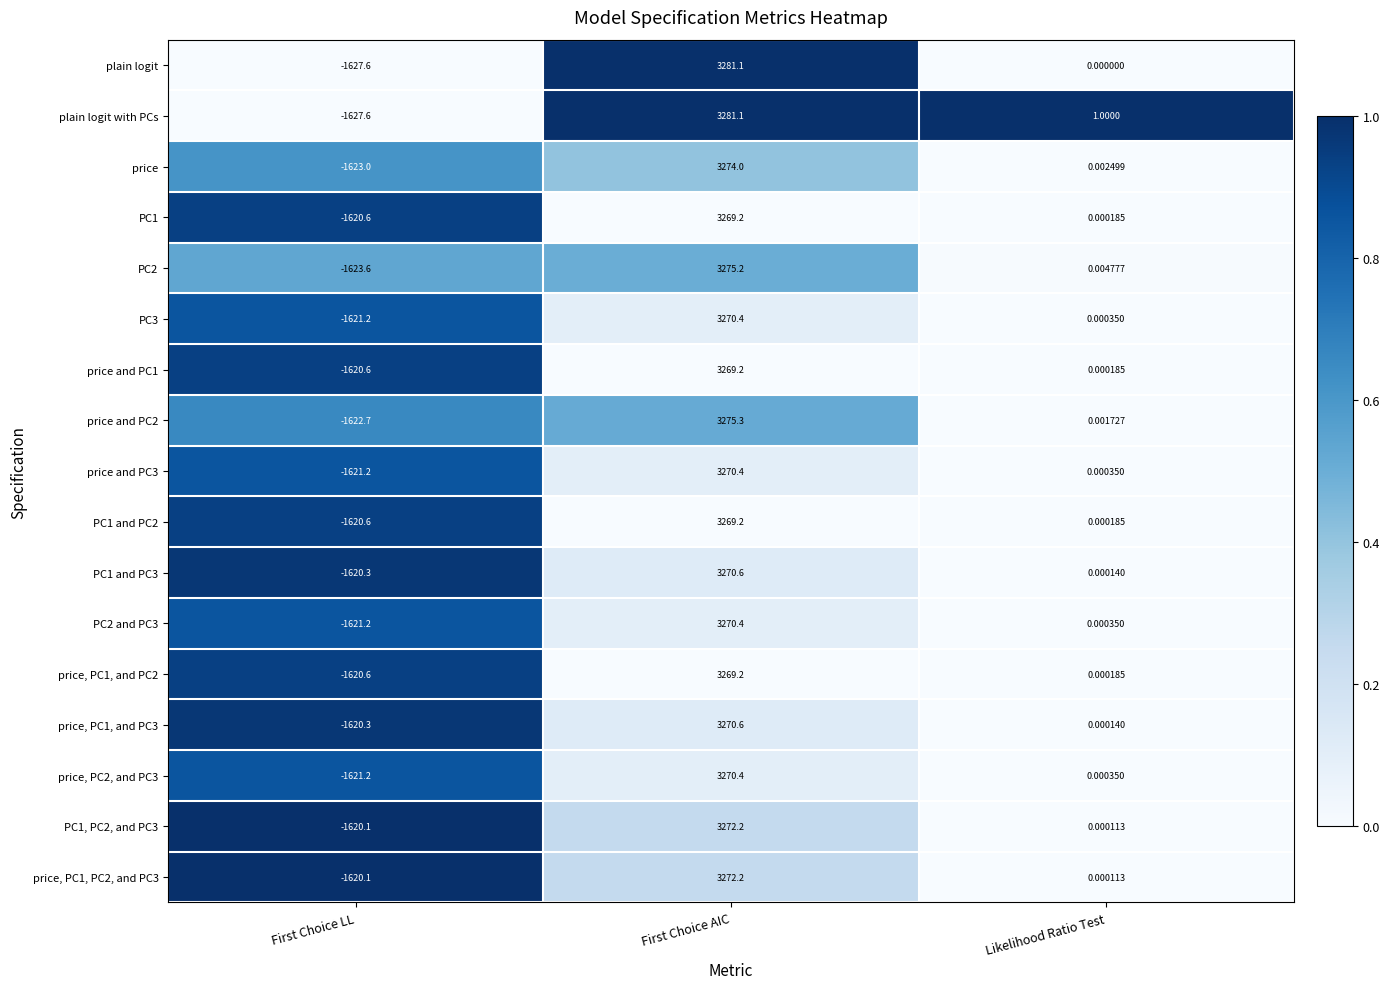

List the labels in order of PC1 and PC3 value, smallest first.

First Choice LL, Likelihood Ratio Test, First Choice AIC